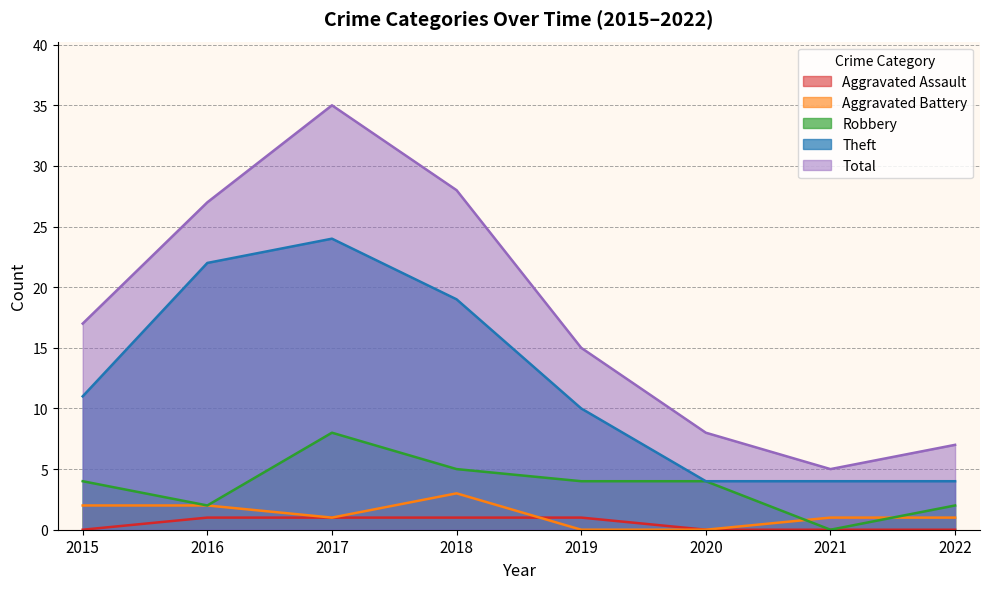

Is the value of Aggravated Assault at 2017 greater than the value of Total at 2022?

No